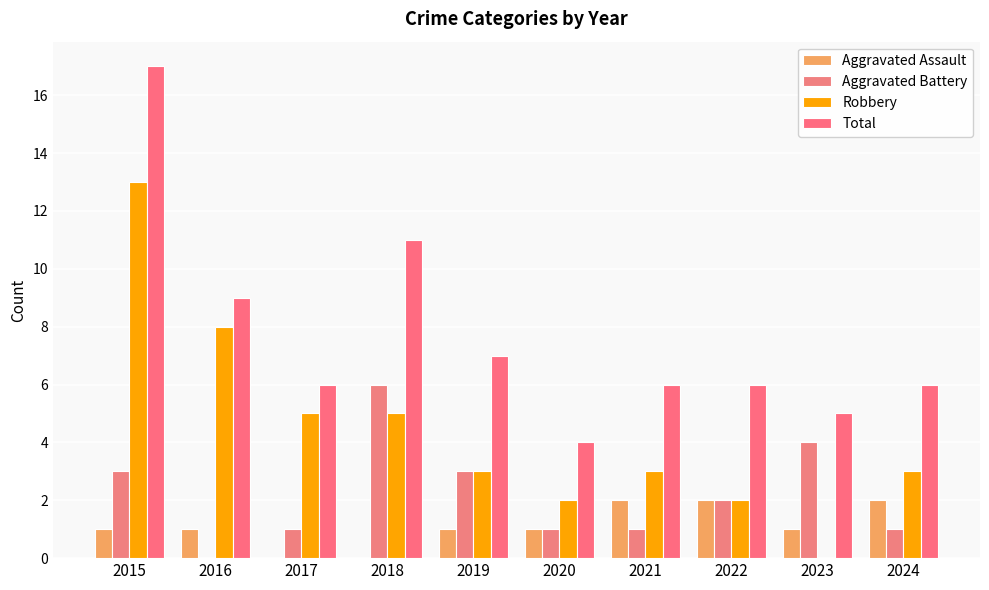

Between 2016 and 2024, which series saw the biggest shift?

Robbery